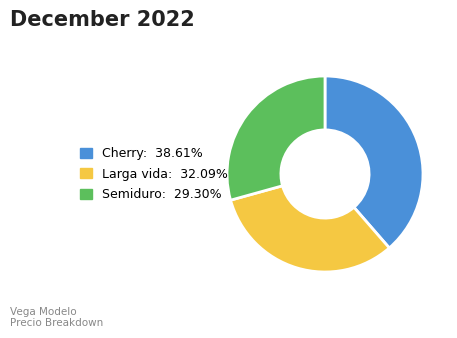

What is the ratio of the value at Larga vida to the value at Cherry?

0.8